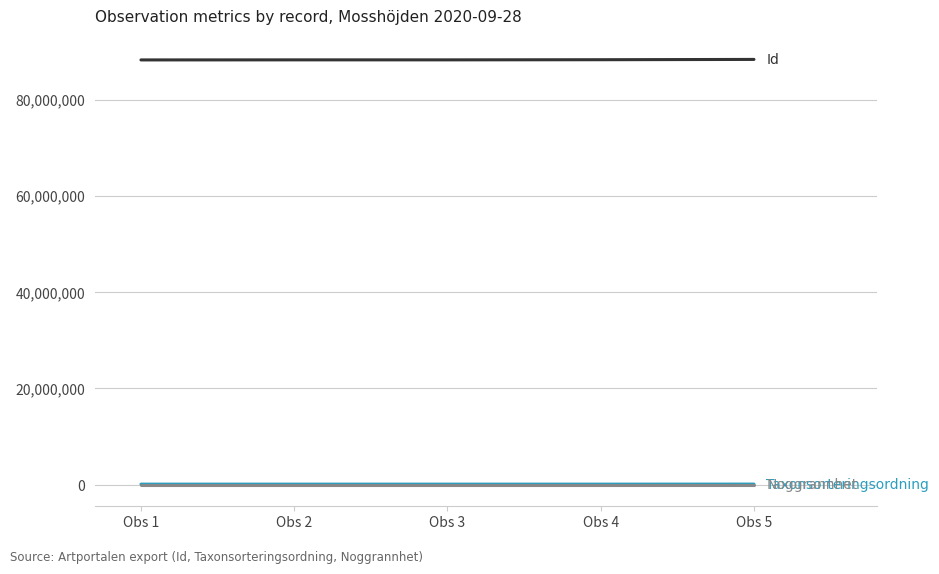

What is the maximum value shown in the chart?

88331773